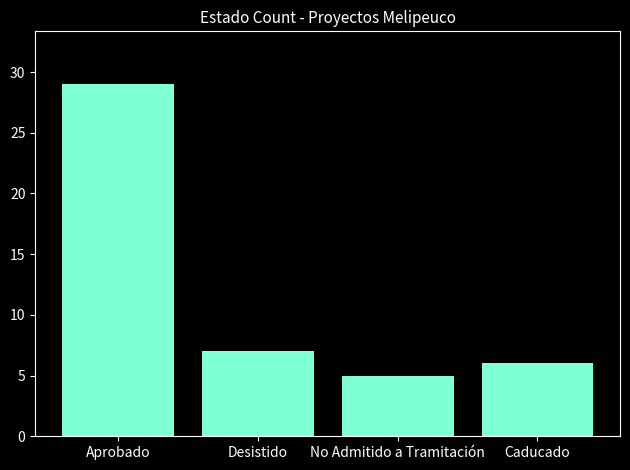

Is it true that the value at No Admitido a Tramitación is 5?

True